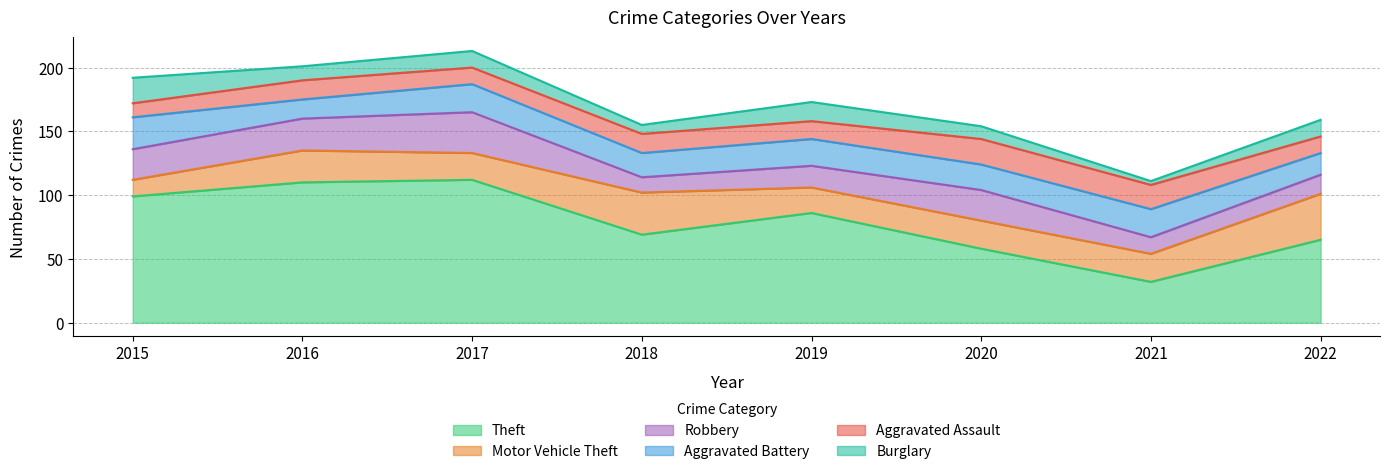

Which series has the widest spread of values?

Theft